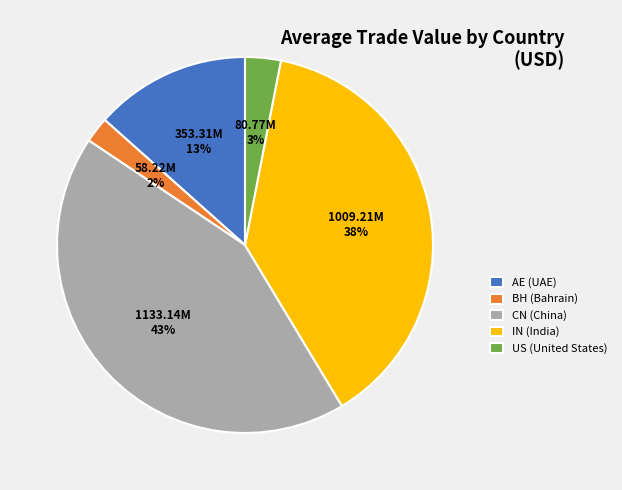

What percentage is the BH slice, to the nearest percent?

2%